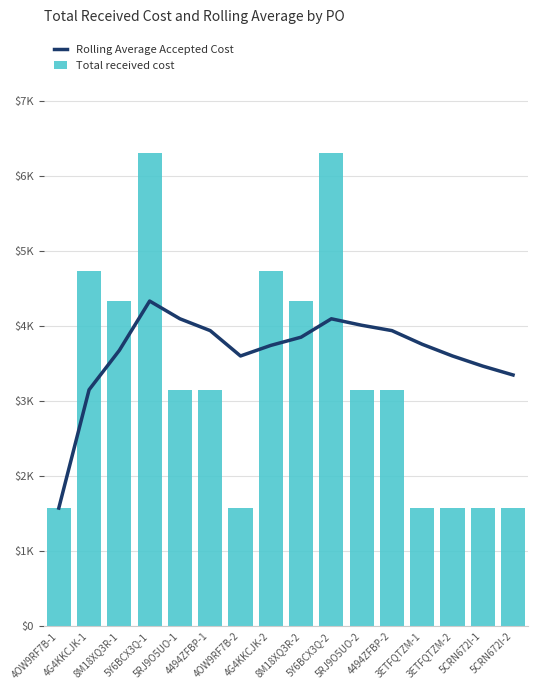

List the labels in order of Rolling Average Accepted Cost value, largest first.

5Y6BCX3Q-1, 5RJ9O5UO-1, 5Y6BCX3Q-2, 5RJ9O5UO-2, 4494ZFBP-1, 4494ZFBP-2, 8M18XQ3R-2, 3ETFQTZM-1, 4G4KKCJK-2, 8M18XQ3R-1, 4OW9RF7B-2, 3ETFQTZM-2, 5CRN672I-1, 5CRN672I-2, 4G4KKCJK-1, 4OW9RF7B-1